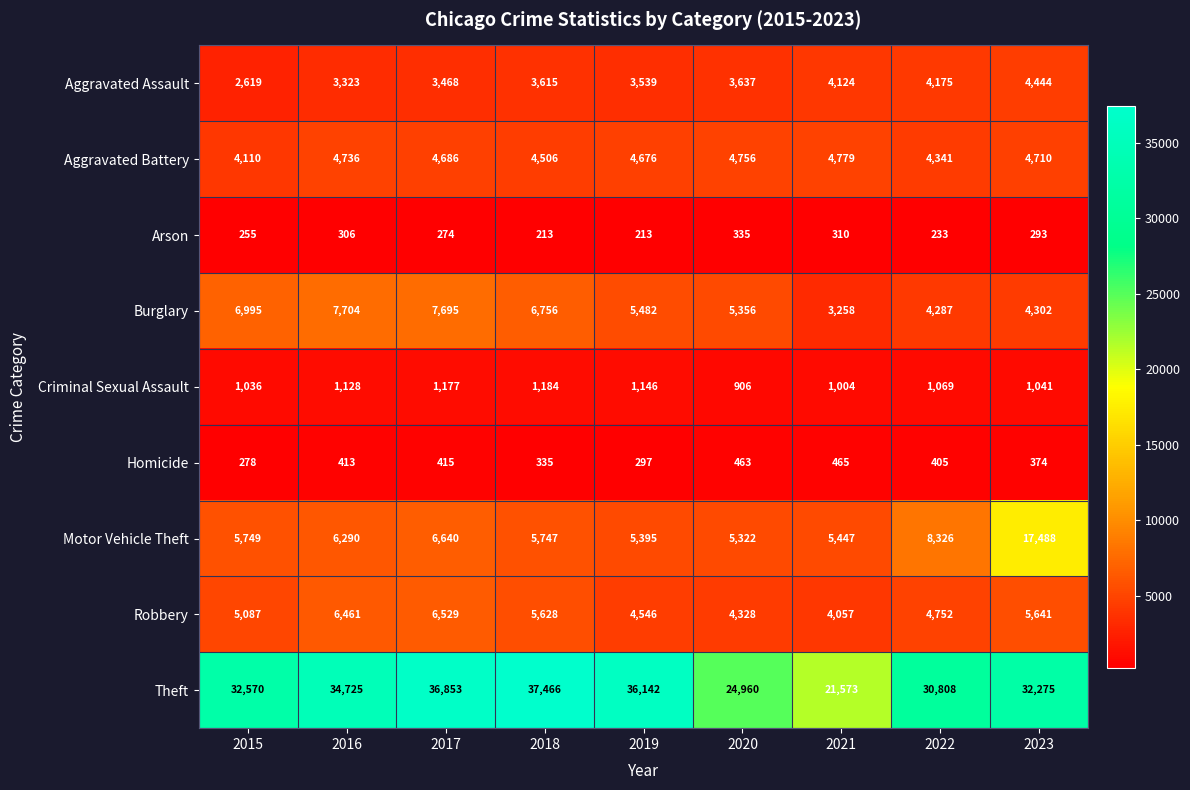

Count the number of data series in this chart.

9